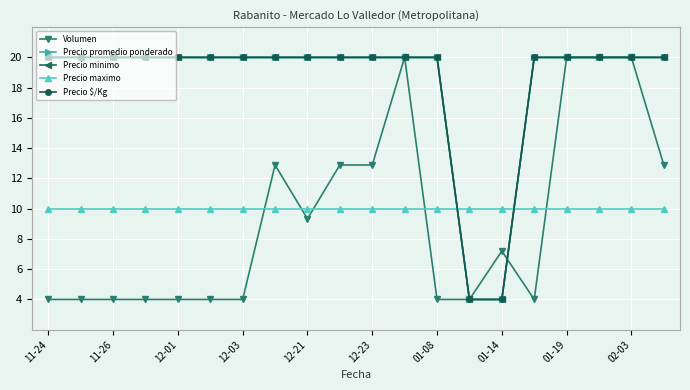

Between which two adjacent categories do Precio maximo and Precio minimo first intersect?

12 and 13